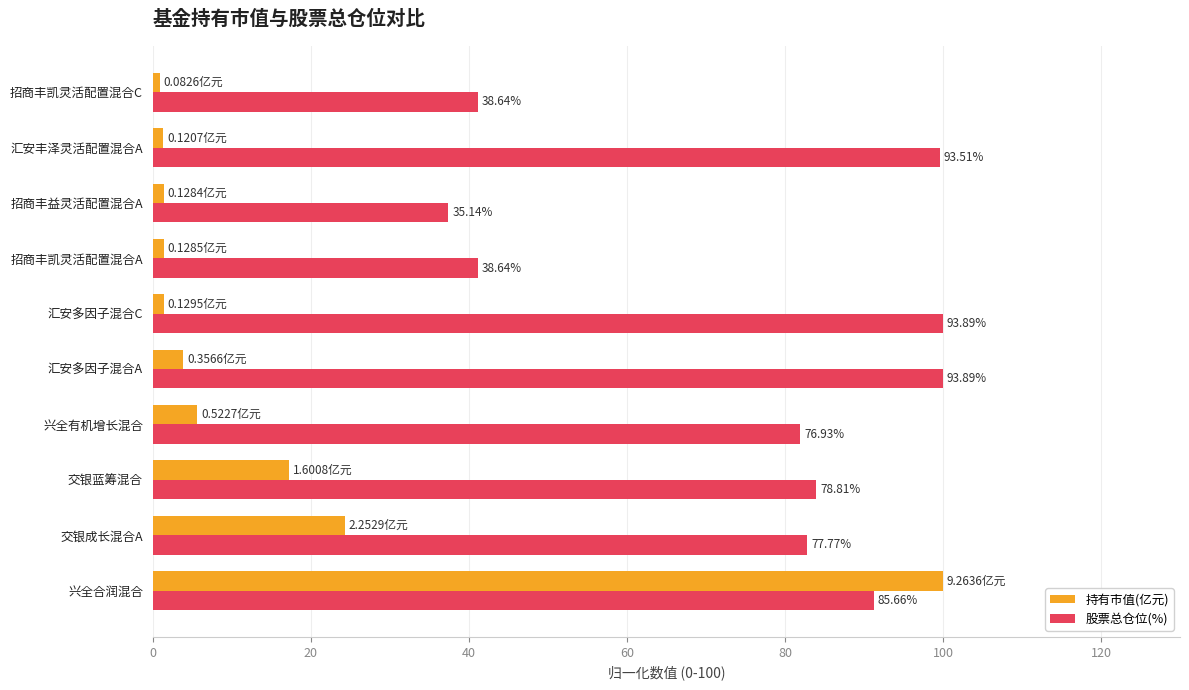

What are all the series names shown in the legend?

持有市值(亿元), 股票总仓位(%)